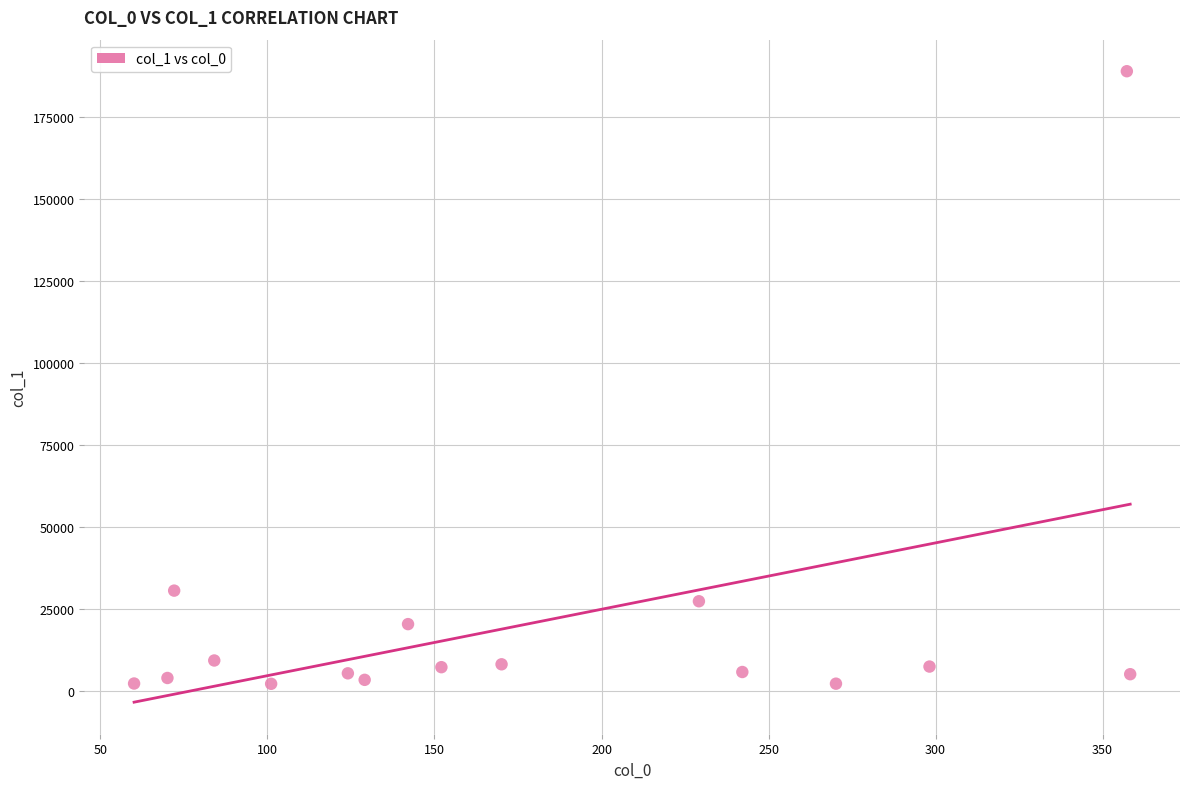

What Y value in the scatter plot is closest to 95646?

30629.3